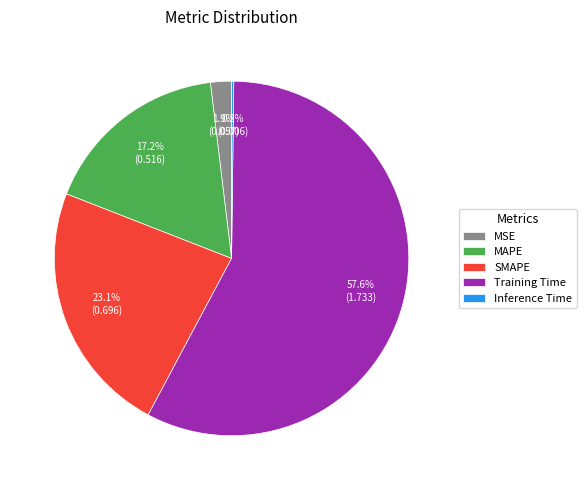

How much of the chart is everything except Training Time?

42.4%